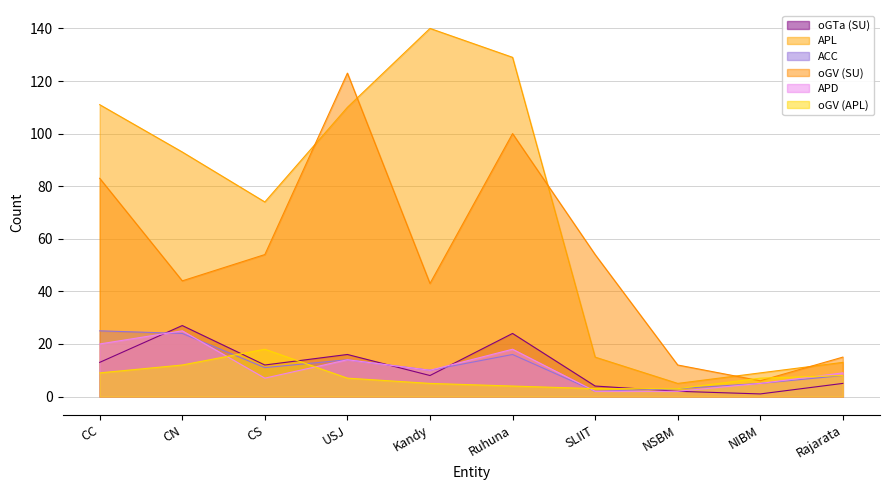

How many lines are shown in the chart?

6